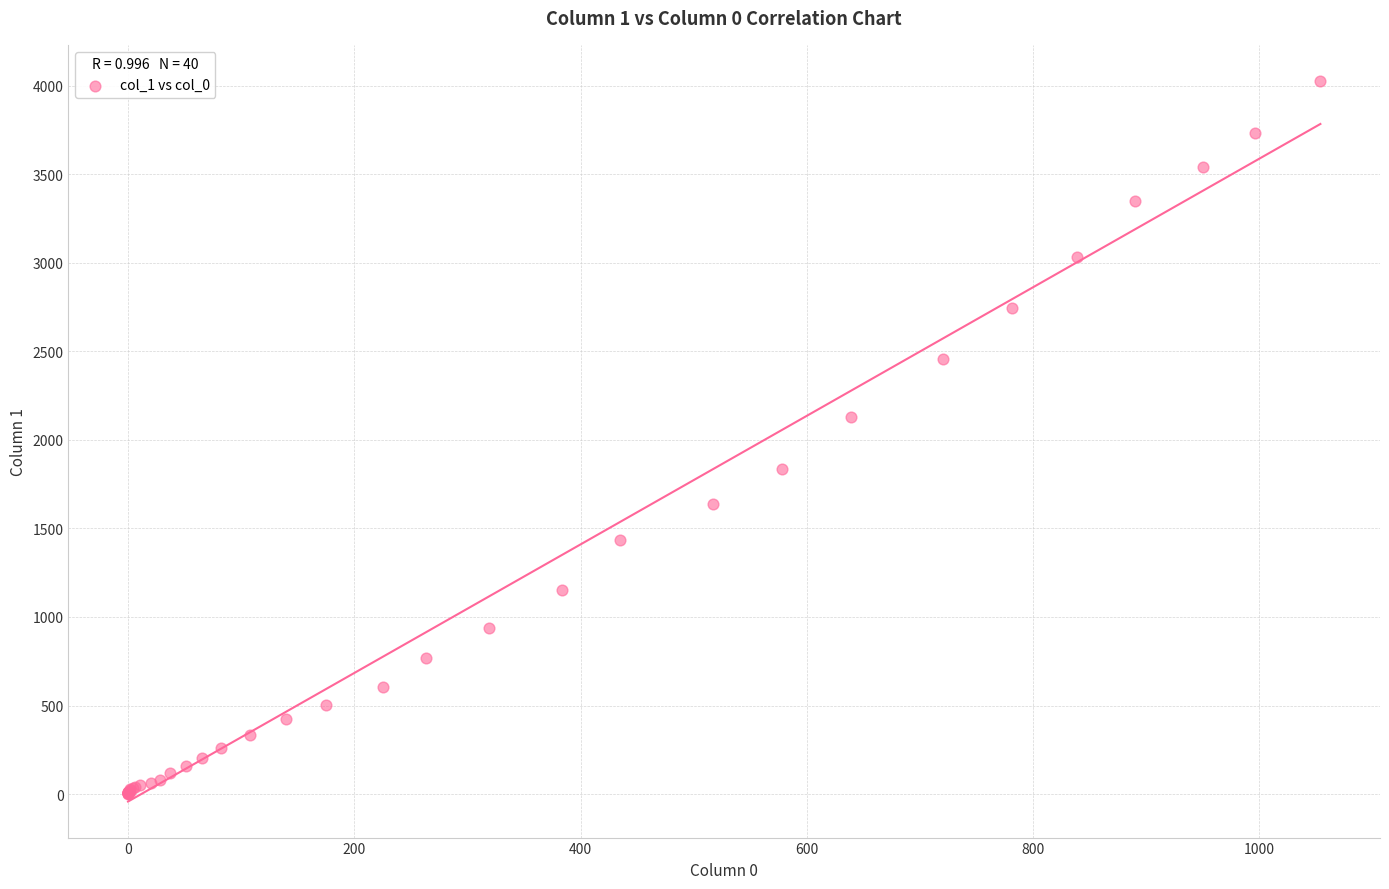

What Y value in the scatter plot is closest to 2015?

2131